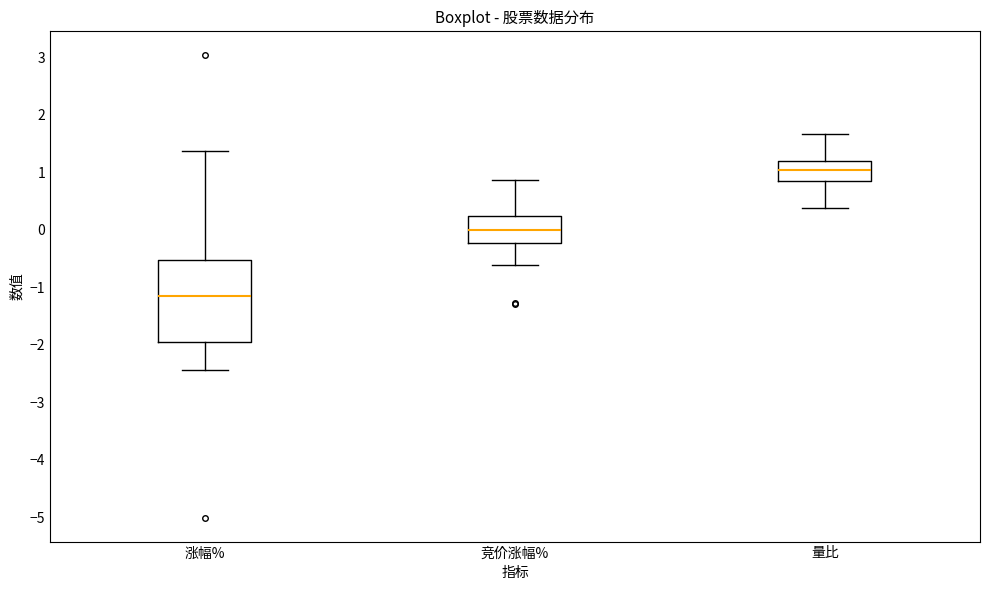

Which box has the lowest median line?

涨幅%